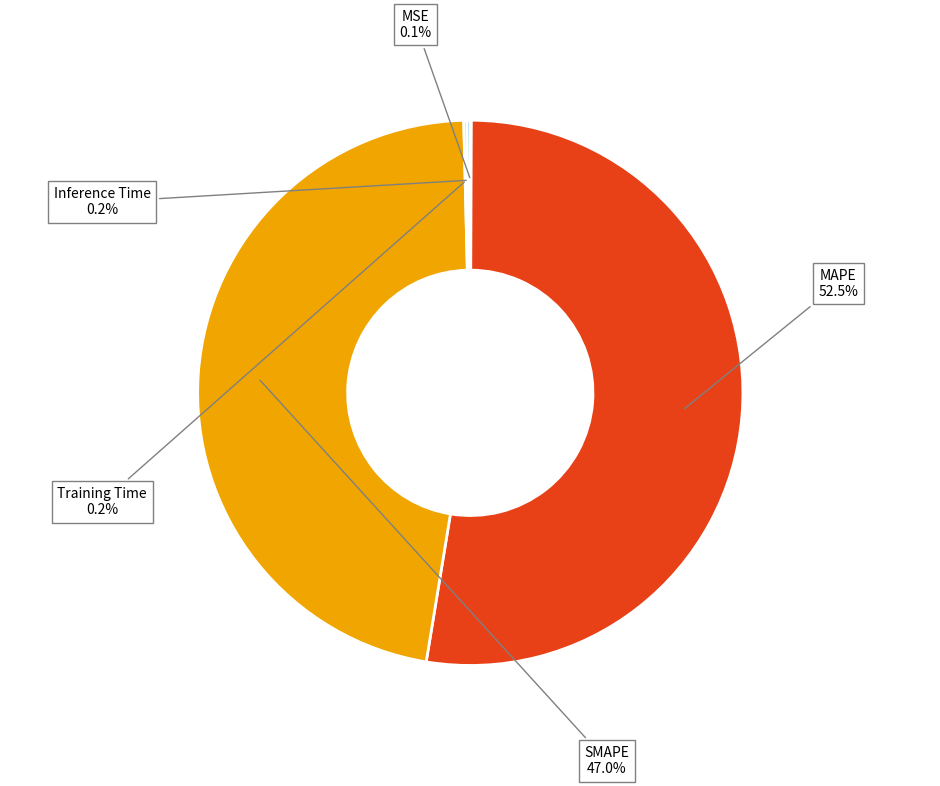

Which has a higher value, MAPE or SMAPE?

MAPE